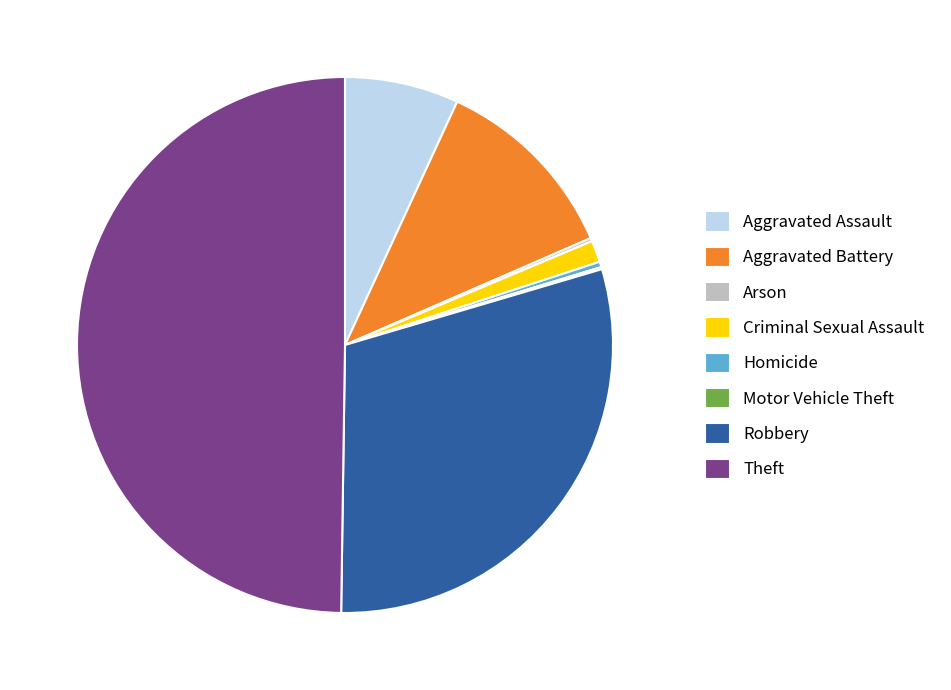

What is the ratio of the value at Aggravated Battery to the value at Theft?

0.2